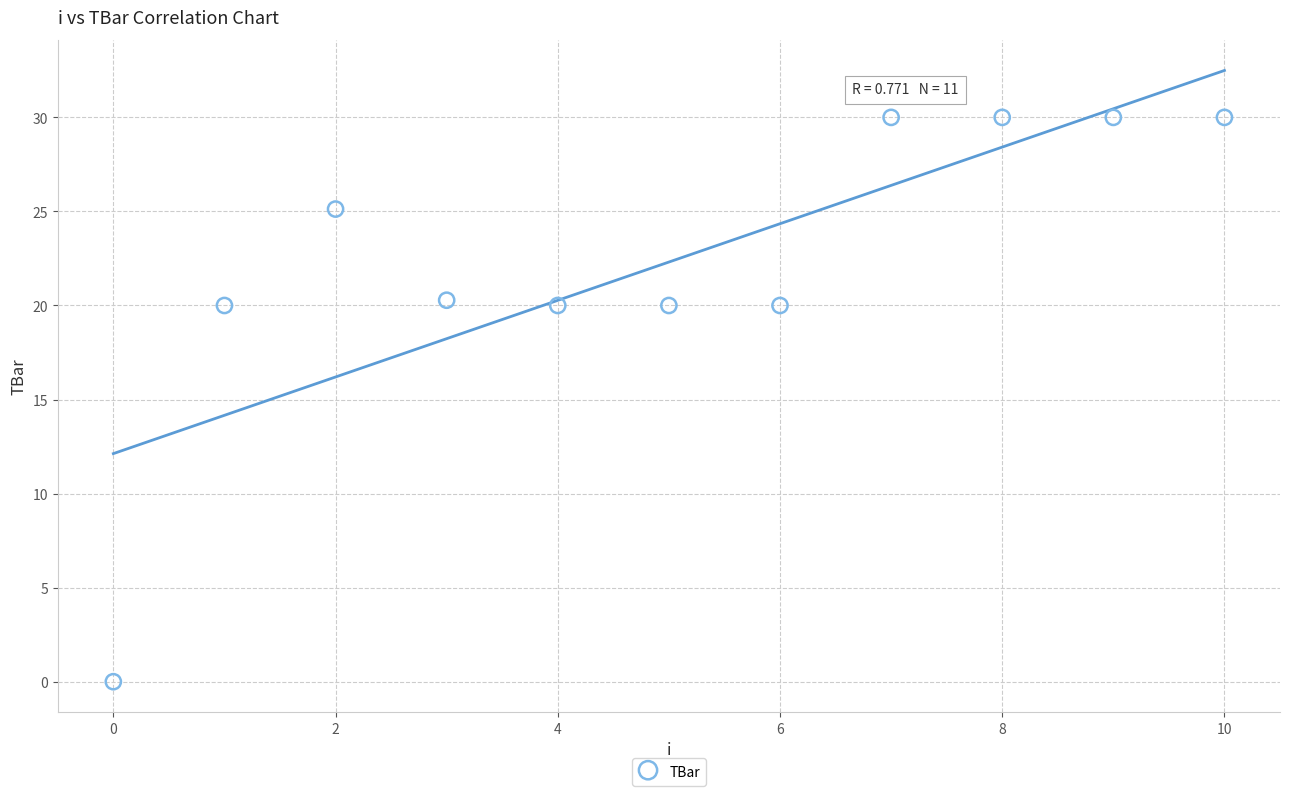

What is the average Y value?

22.3